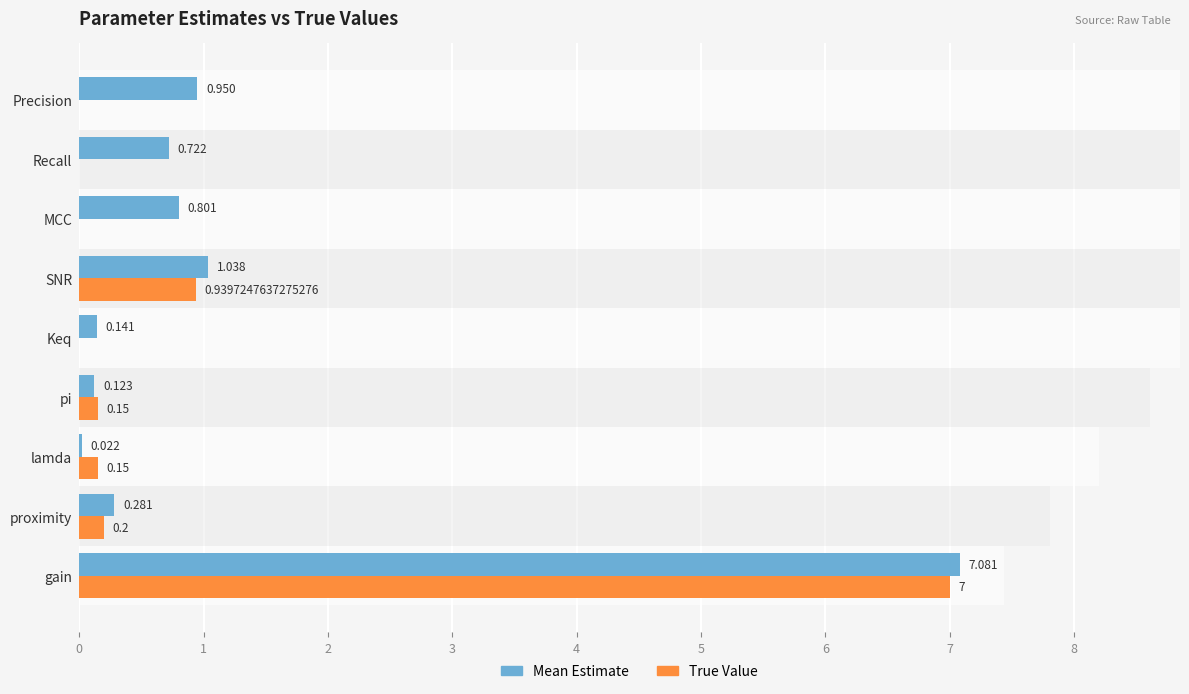

What is the difference between the True Value values at Keq and proximity?

0.2